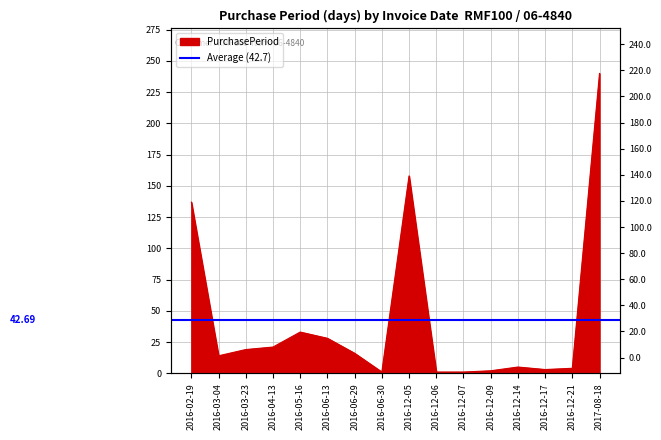

Reading left to right, extract all data points from this chart.

137	14	19	21	33	28	16	1	158	1	1	2	5	3	4	240